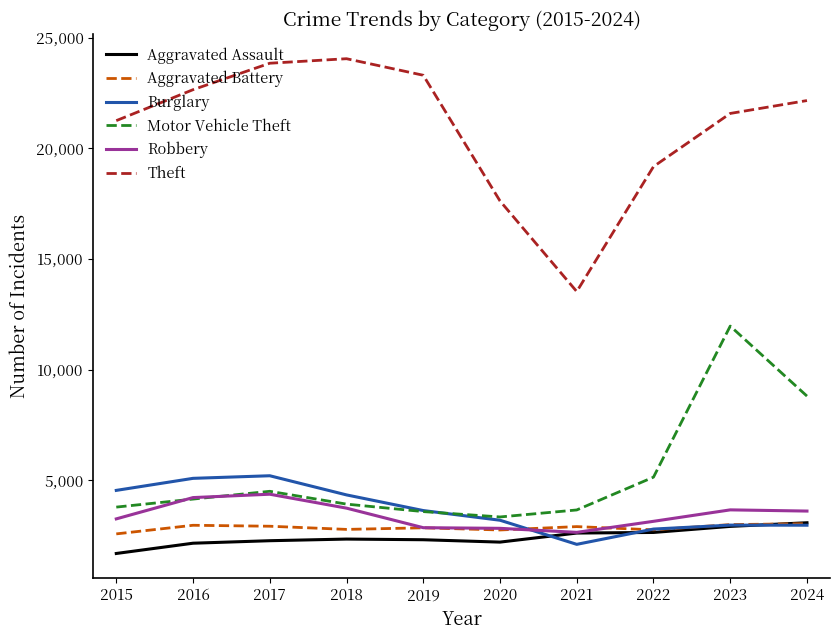

How many categories are shown in the chart?

10